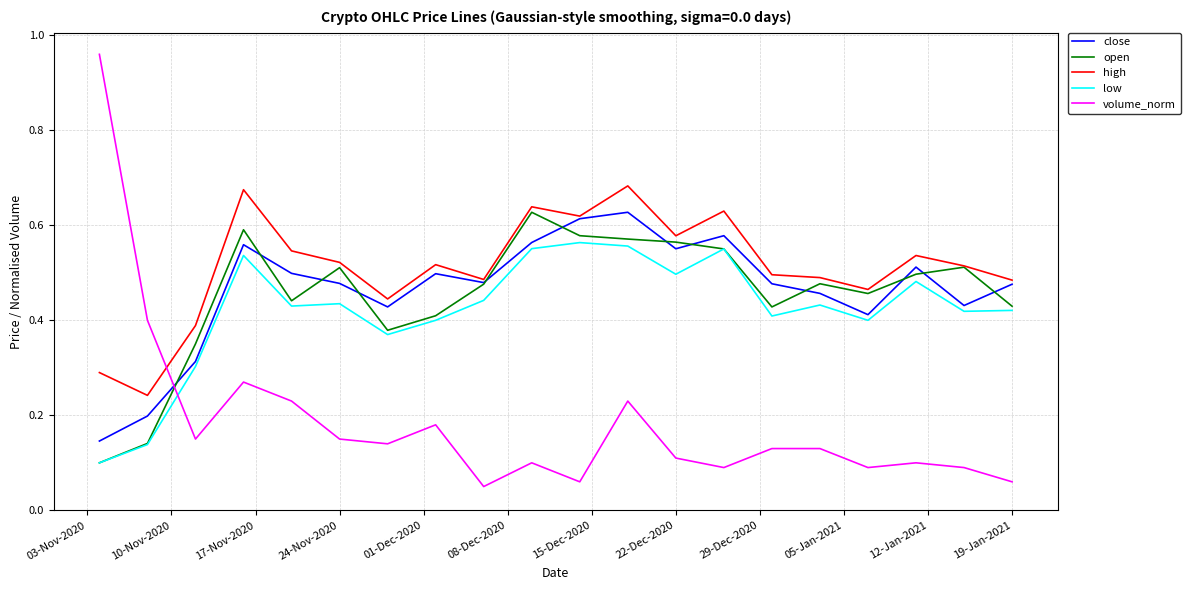

Which series ends up on top after the final intersection of low and volume_norm?

low